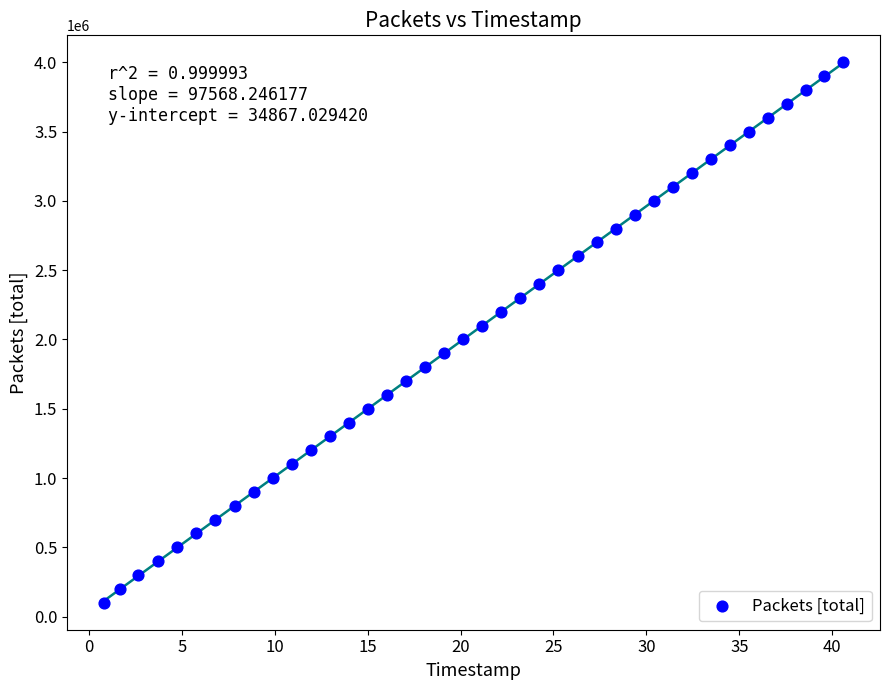

What is the range of Y values (max minus min)?

3900000